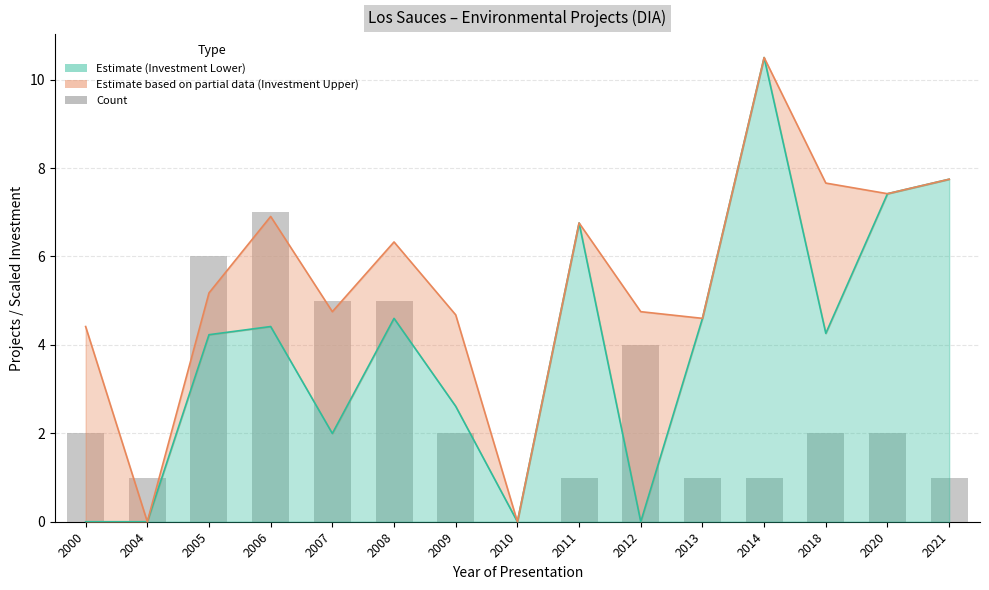

What is the value of the 4th bar from the left?

7